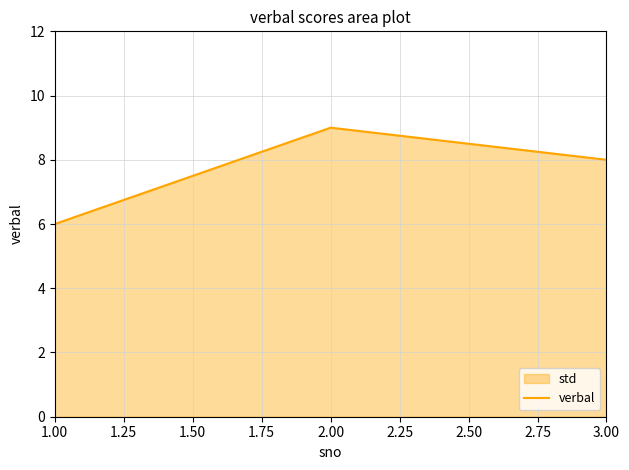

The value at 1.00 is 4. True or false?

False